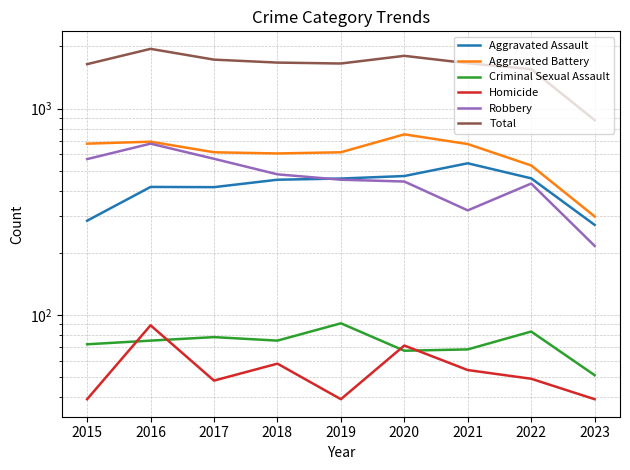

Between 2021 and 2018, which is larger?

2021